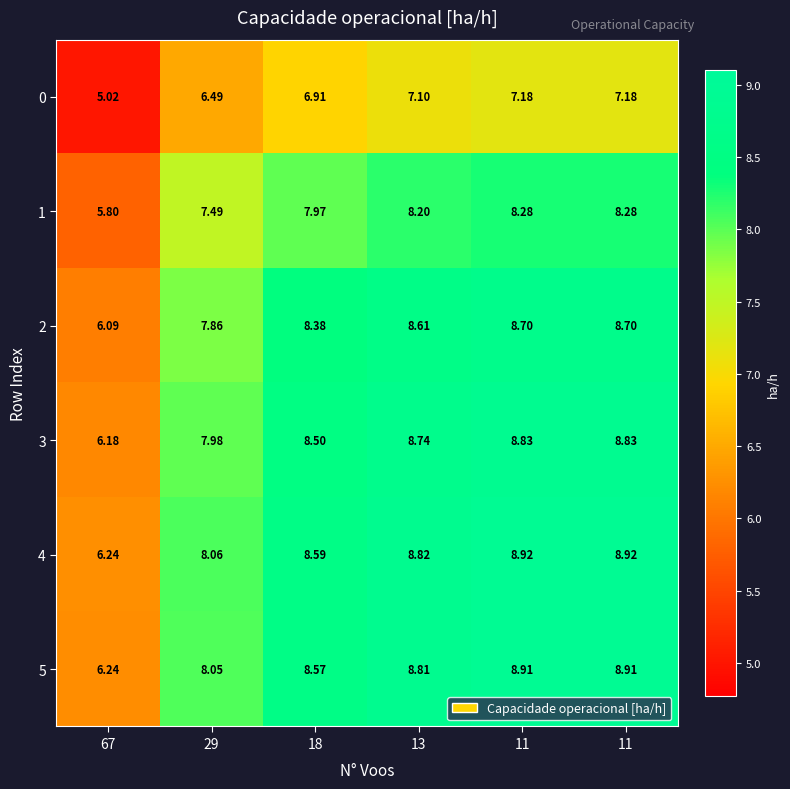

How many data points in 4 are above 8?

5